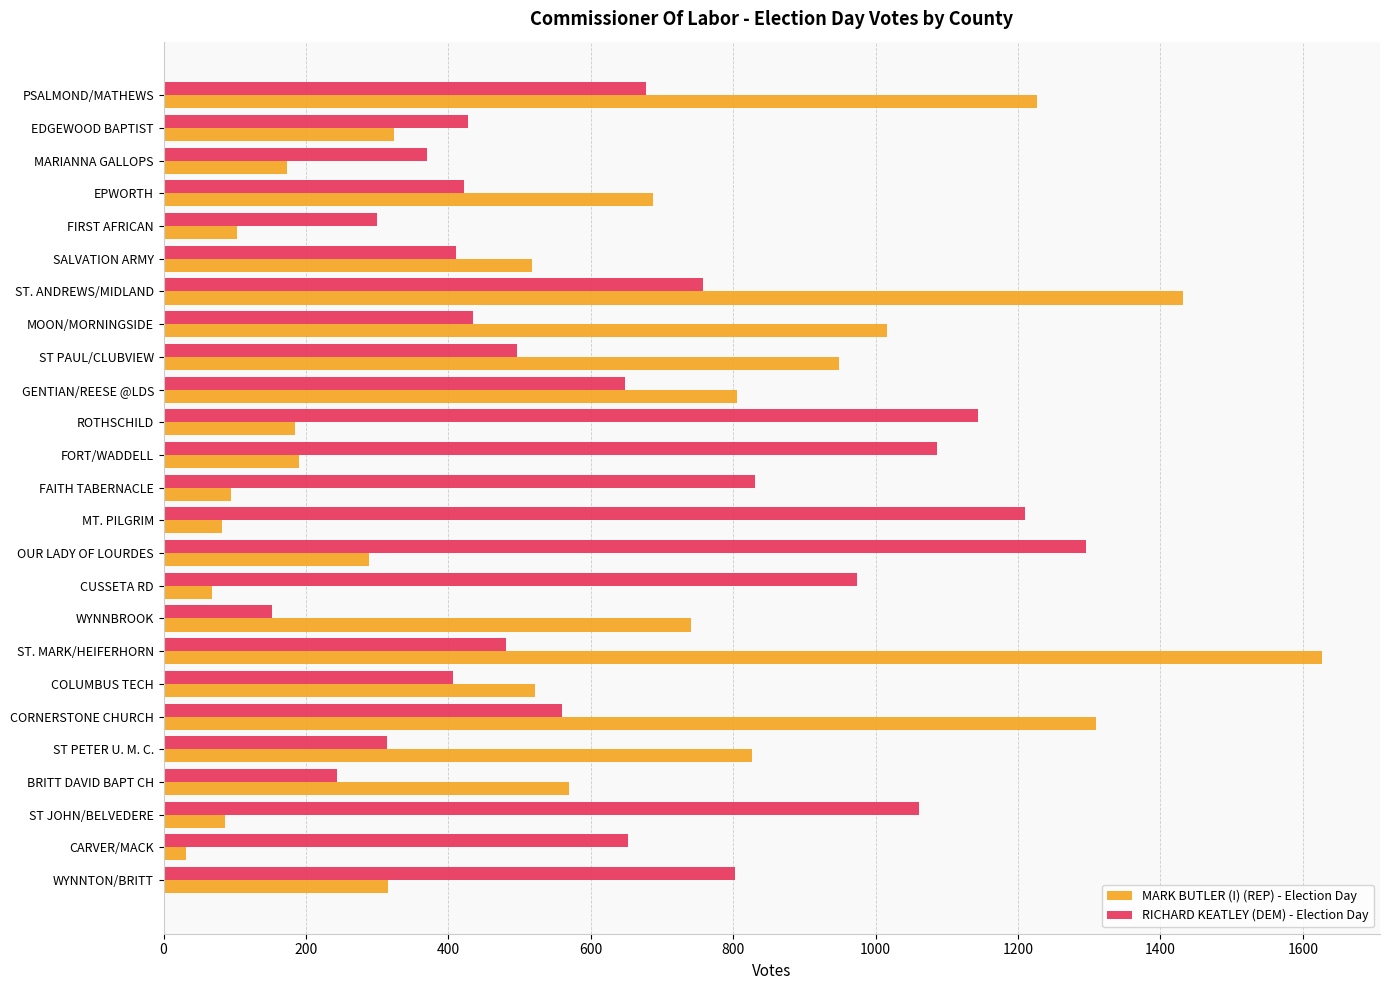

The value of RICHARD KEATLEY (DEM) - Election Day at EPWORTH is 674. True or false?

False